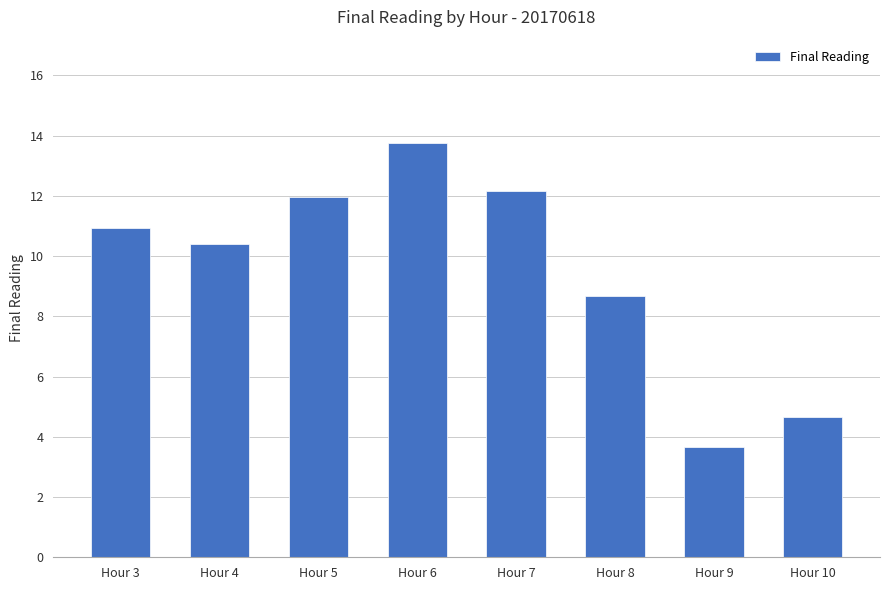

Where does the data first go above 10?

Hour 3